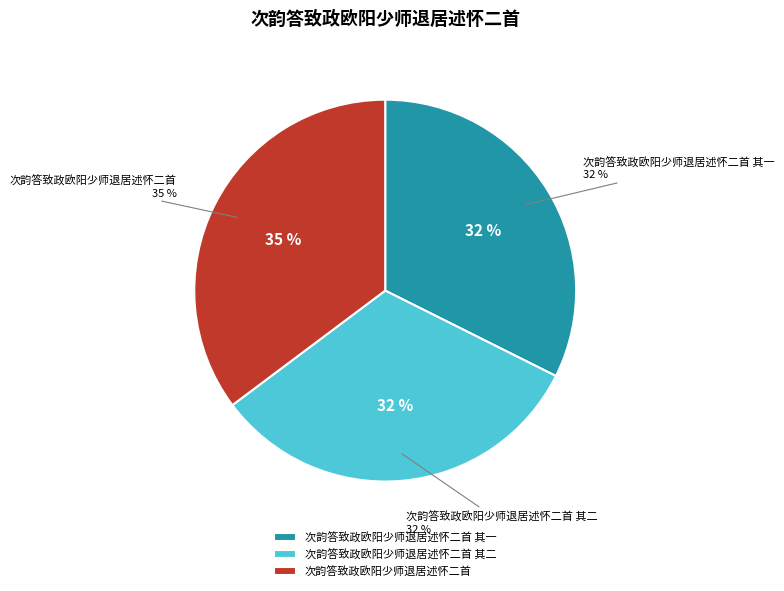

To the nearest percent, what is the difference between the largest and smallest slice percentages?

3%